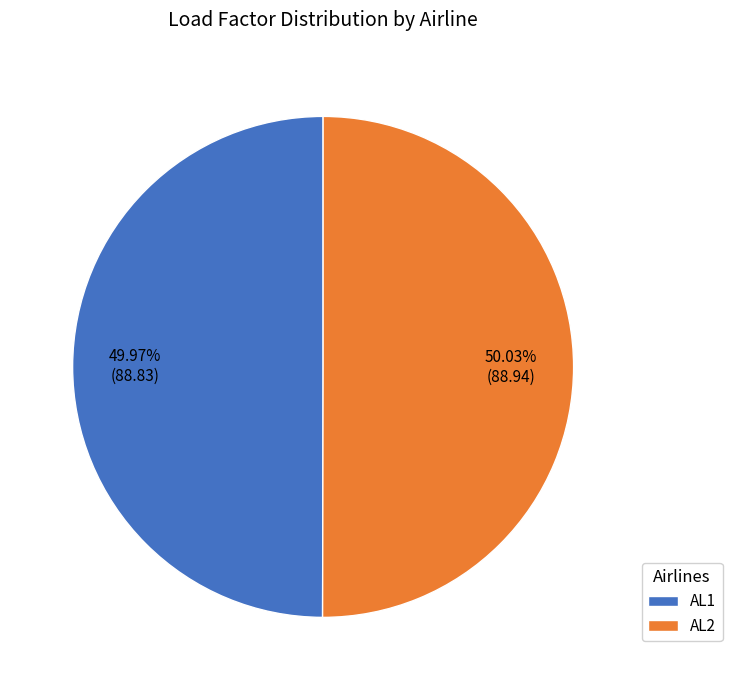

What is the ratio of the value at AL2 to the value at AL1?

1.0